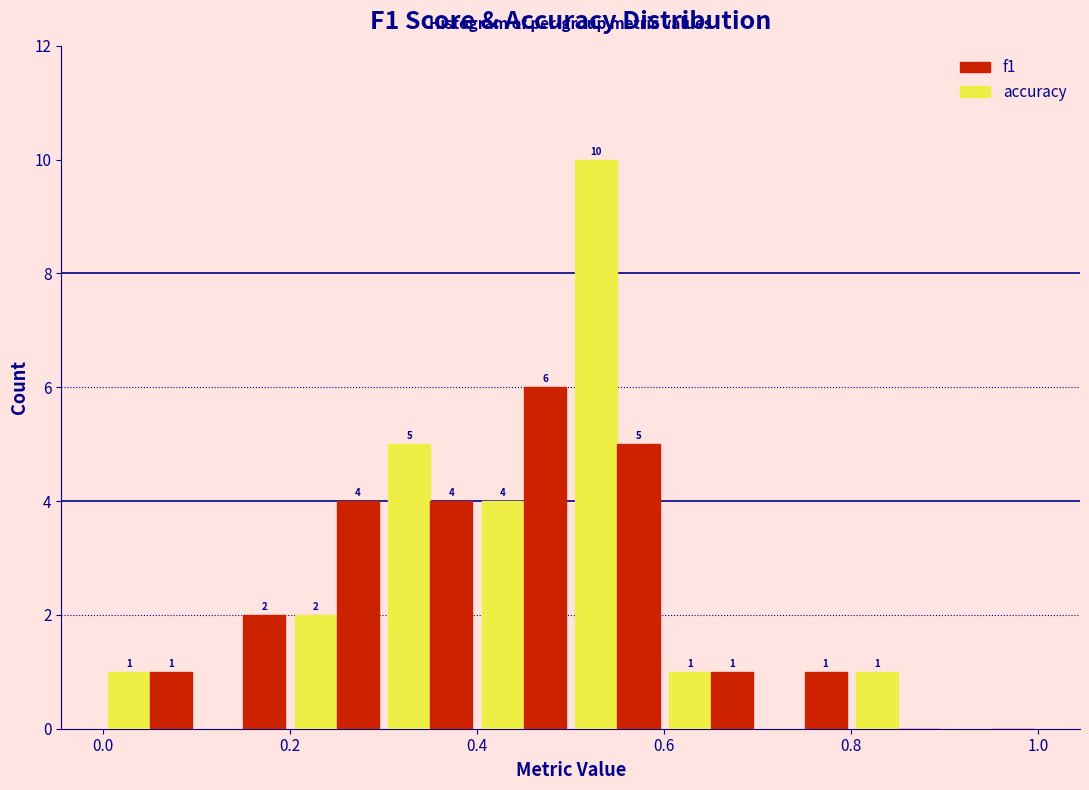

In the accuracy series, which range on the x-axis has the tallest bar?

0.5 to 0.6